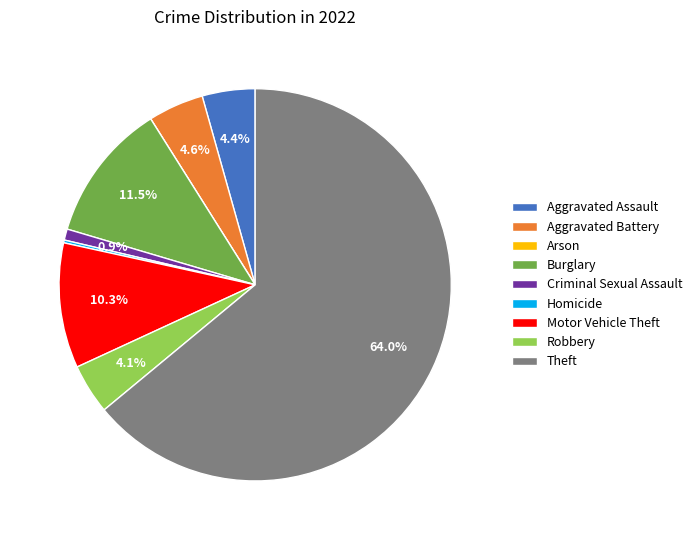

What is the ratio of the value at Theft to the value at Motor Vehicle Theft?

6.2